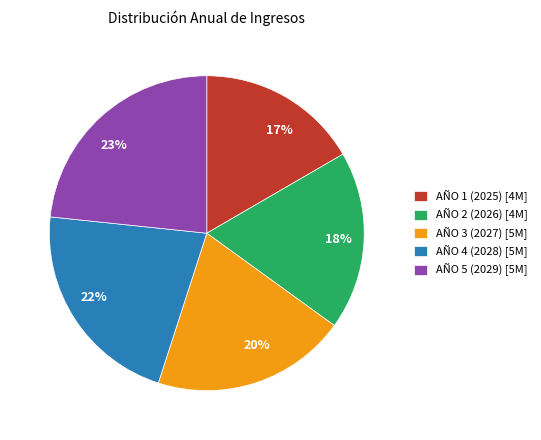

To the nearest percent, what percentage of the pie is AÑO 2 (2026)?

18%